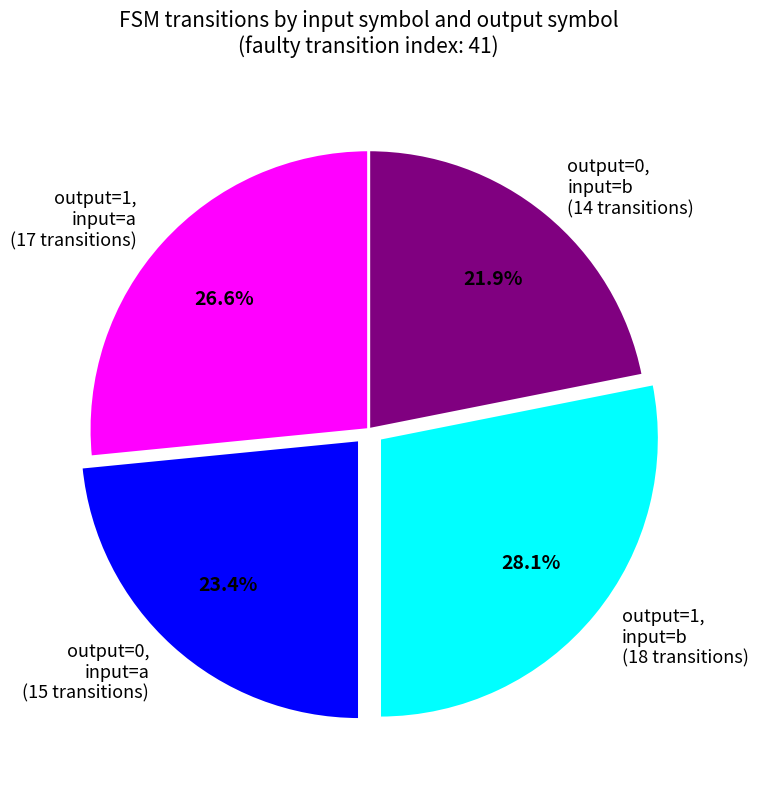

Which has a higher value, output=1, input=b (18 transitions) or output=1, input=a (17 transitions)?

output=1, input=b (18 transitions)